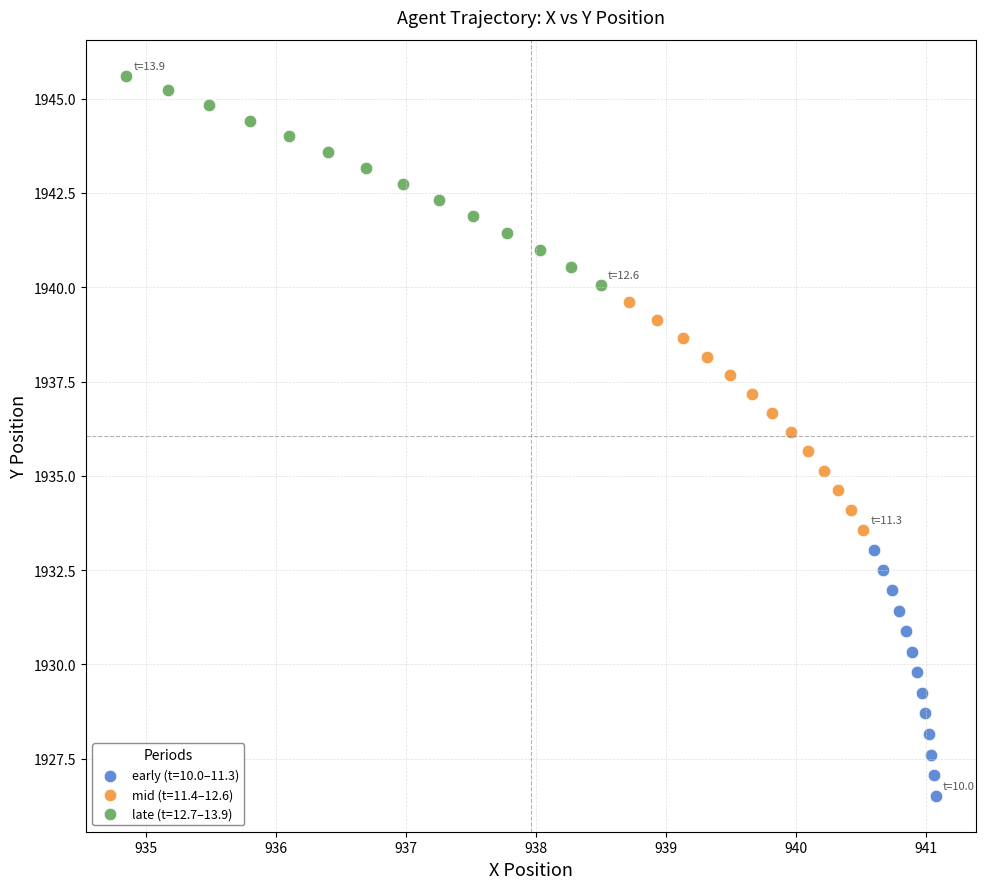

What are all the series names shown in the legend?

early (t=10.0–11.3), mid (t=11.4–12.6), late (t=12.7–13.9)